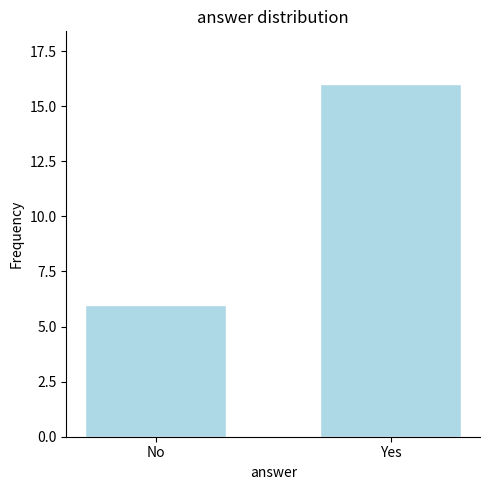

What is the label of the 1st bar from the right?

Yes